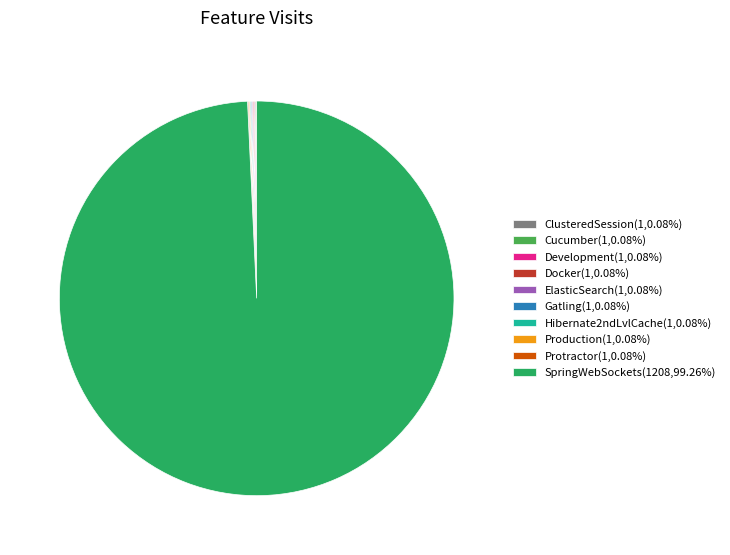

Which slice represents more than half of the pie?

SpringWebSockets